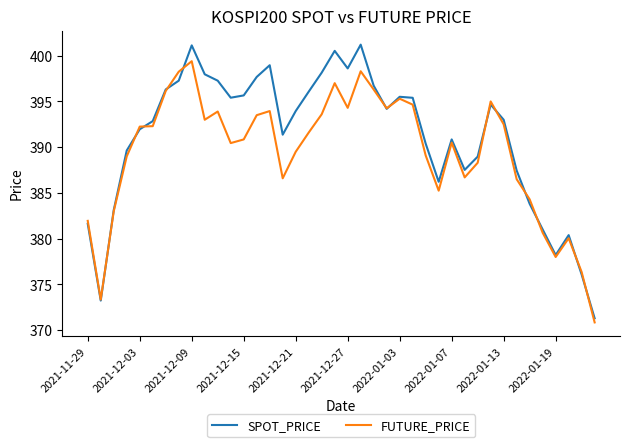

Which series has the largest total across all categories?

SPOT_PRICE